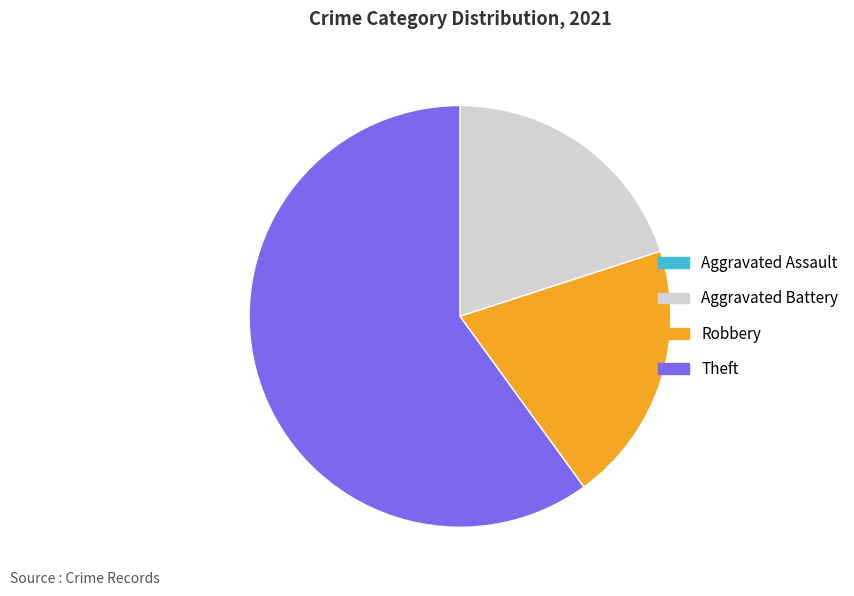

Is Robbery the majority of the pie?

No